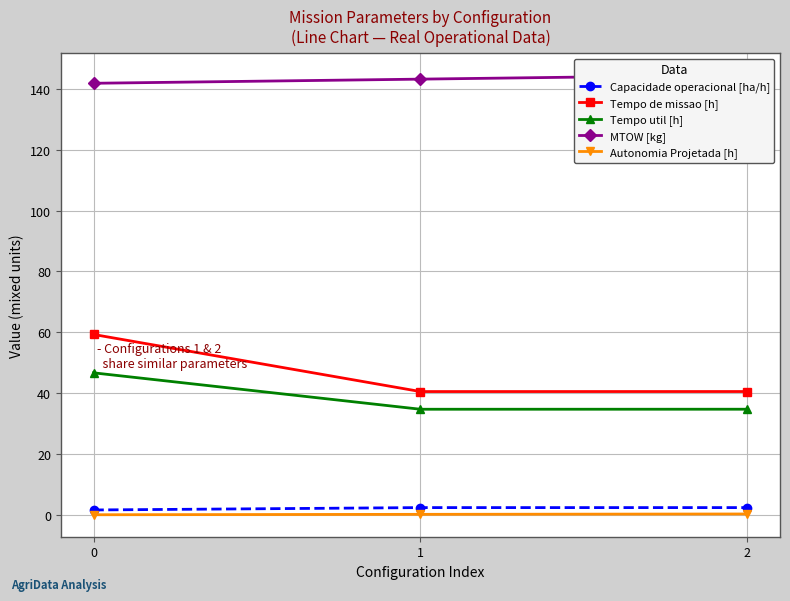

Which series changed the most between 0 and 1?

Tempo de missao [h]